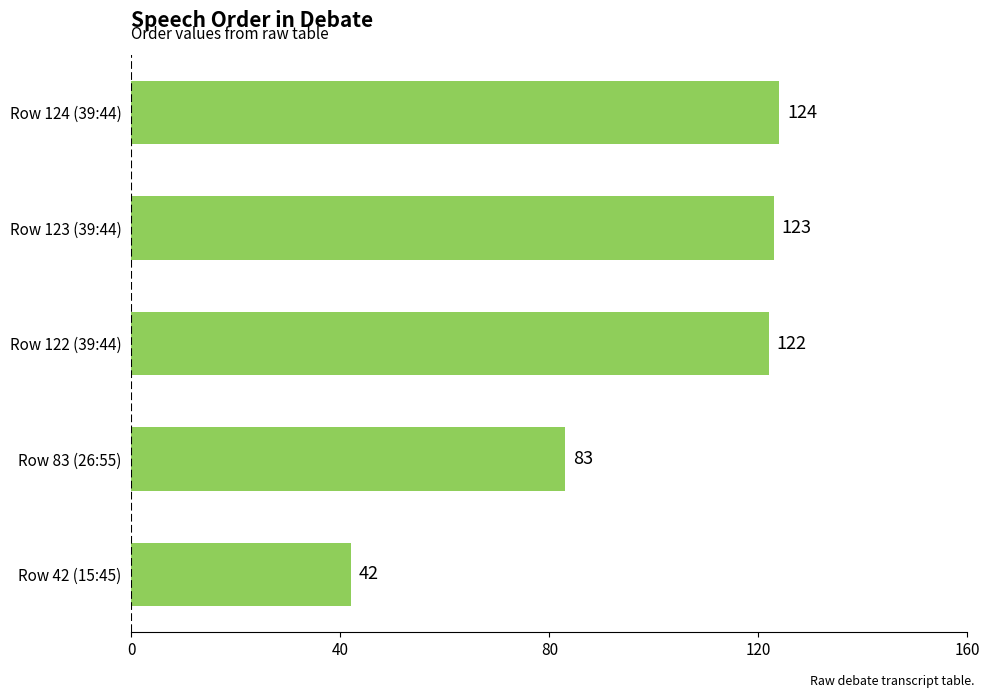

The value at Row 123 (39:44) is 123. True or false?

True